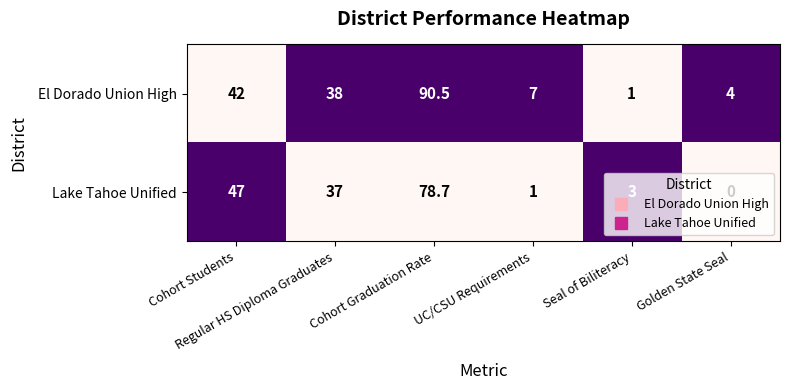

Which series has the largest total across all categories?

El Dorado Union High